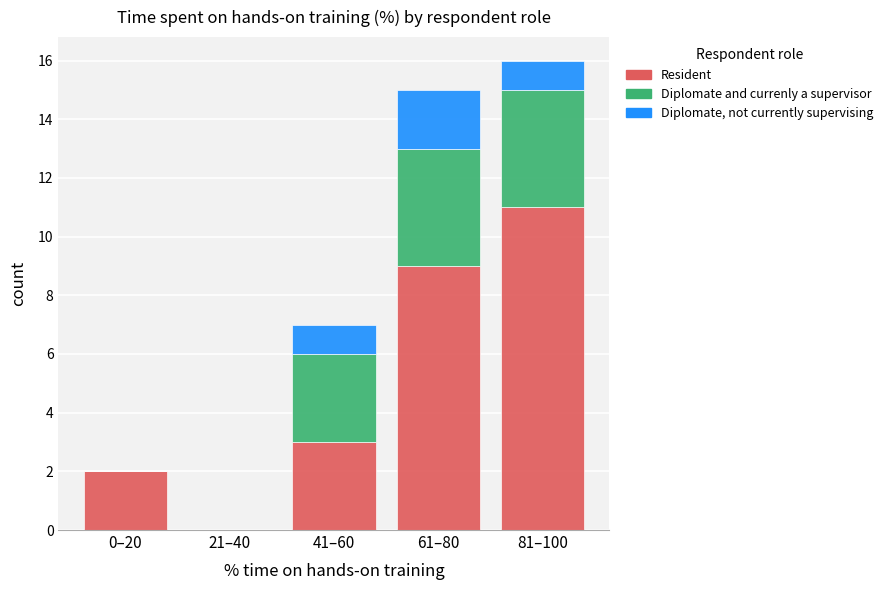

Does the chart contain stacked bars?

Yes